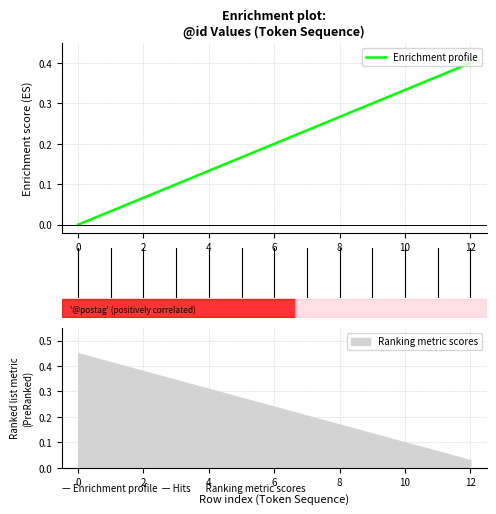

What is the average value?

0.2